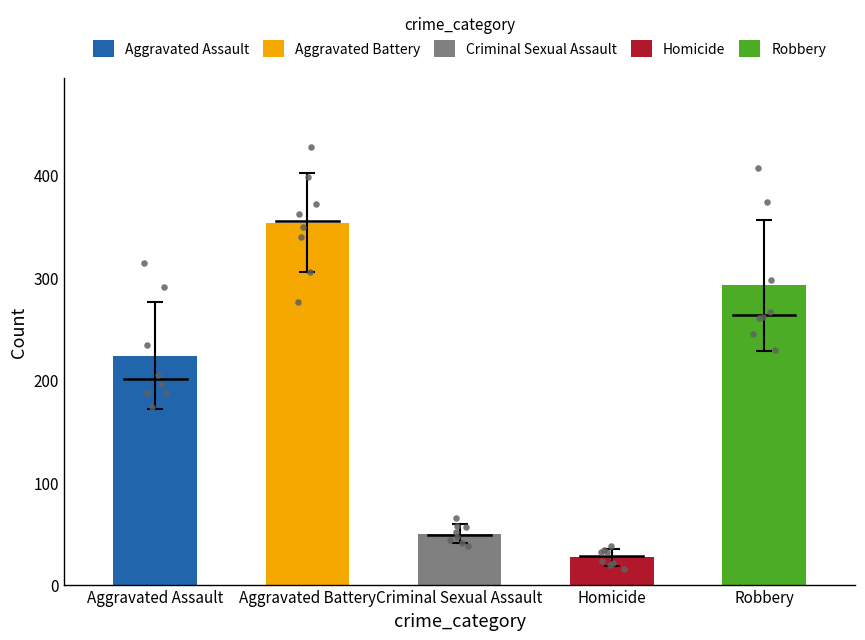

Which series contains the lowest Y value?

Homicide